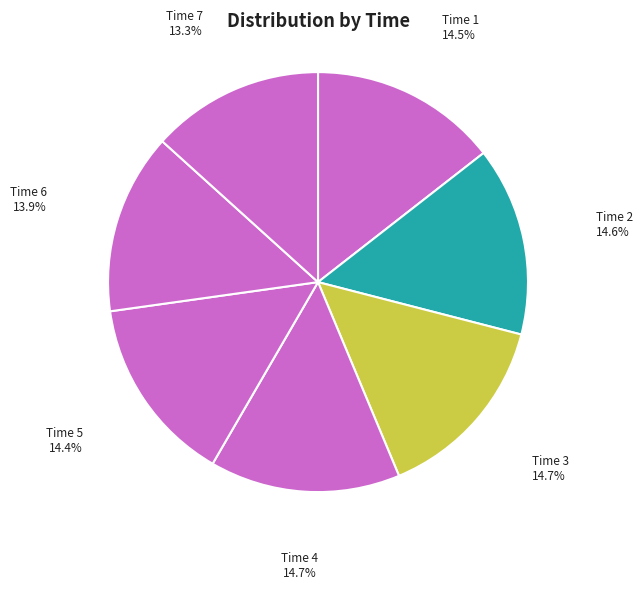

How many segments does this pie chart have?

7